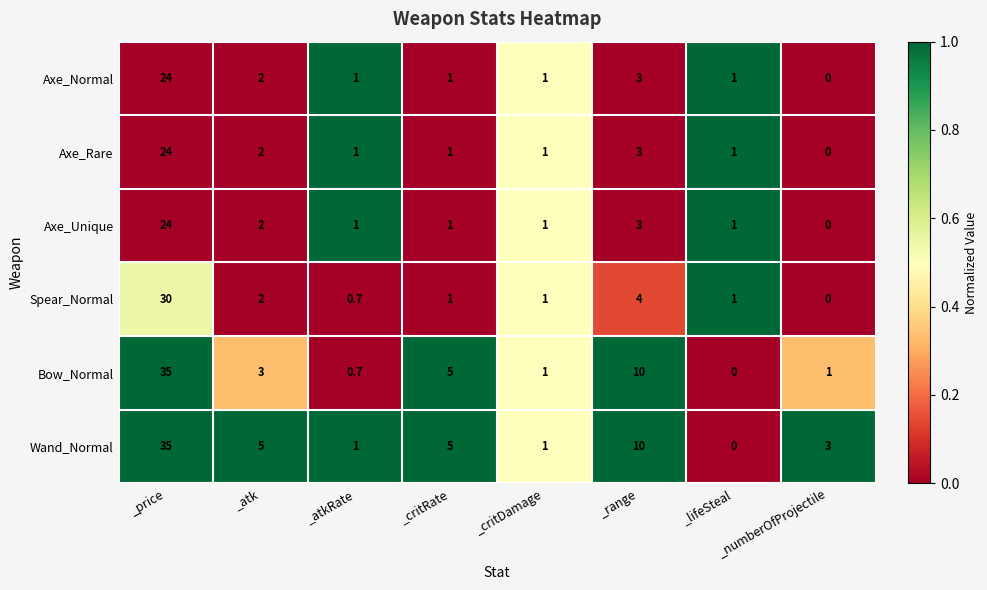

What is the total value across all series at _price?

172.0